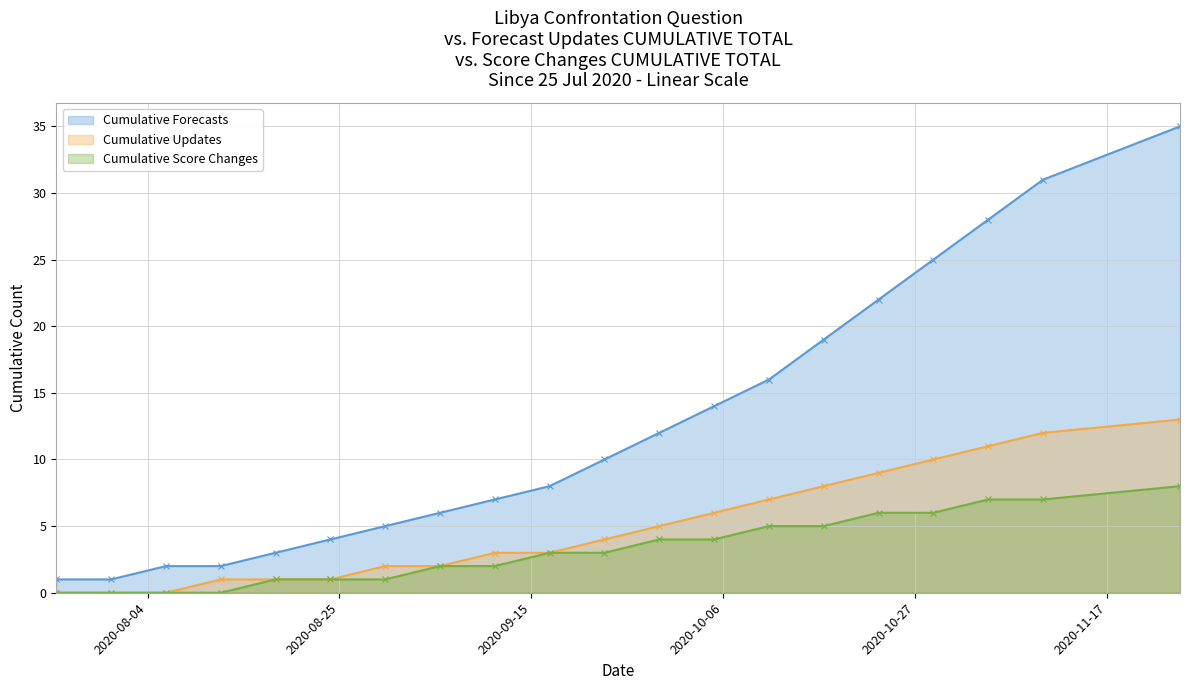

Which series changed the most between 2020-08-24 and 2020-11-04?

Cumulative Forecasts